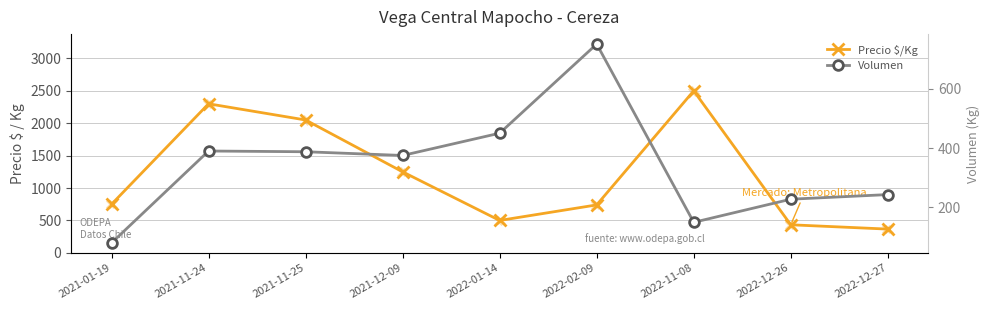

At how many categories does at least one series exceed 1611?

3